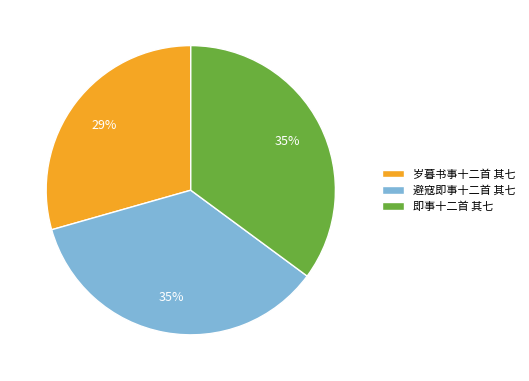

How many segments does this pie chart have?

3